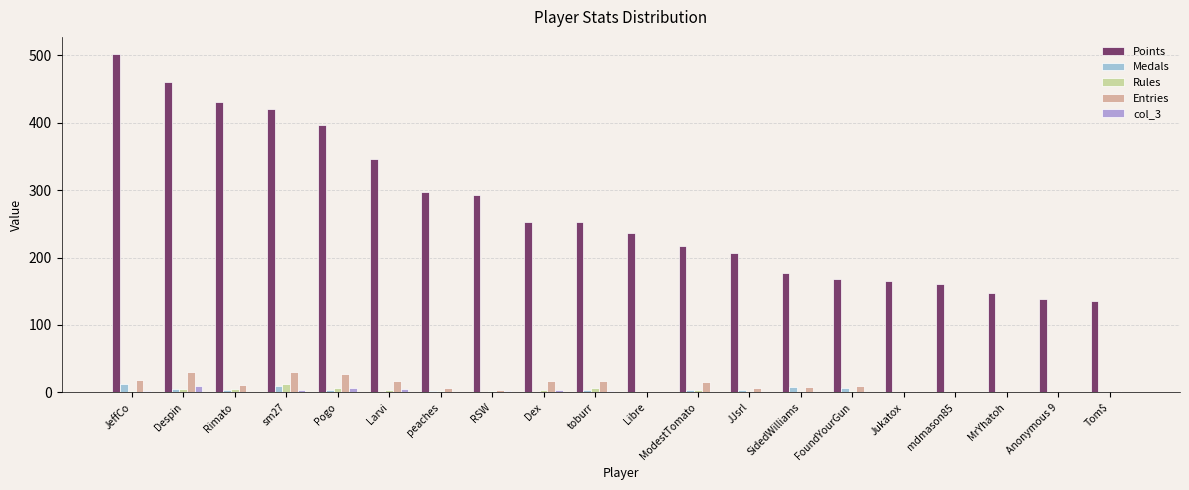

What value does the Entries series have at Despin, to the nearest 10?

30